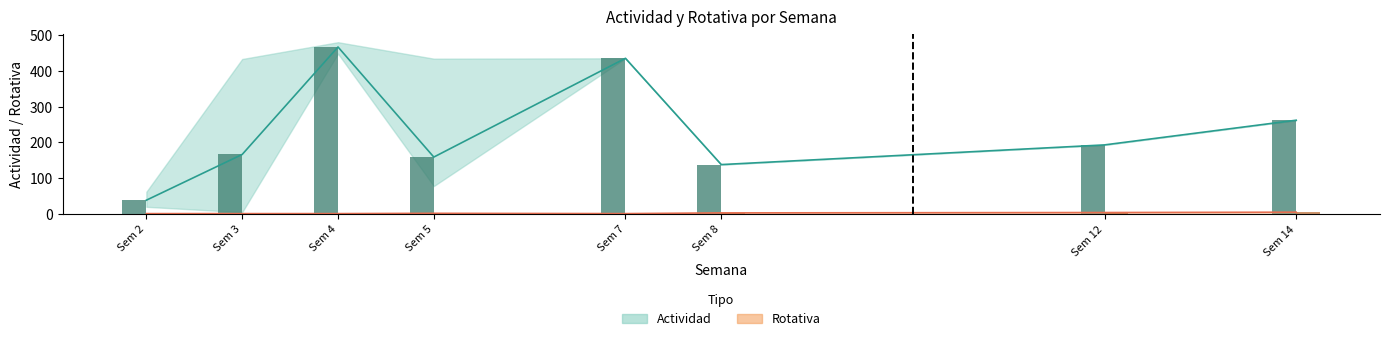

What is the highest value of the Rotativa series?

5